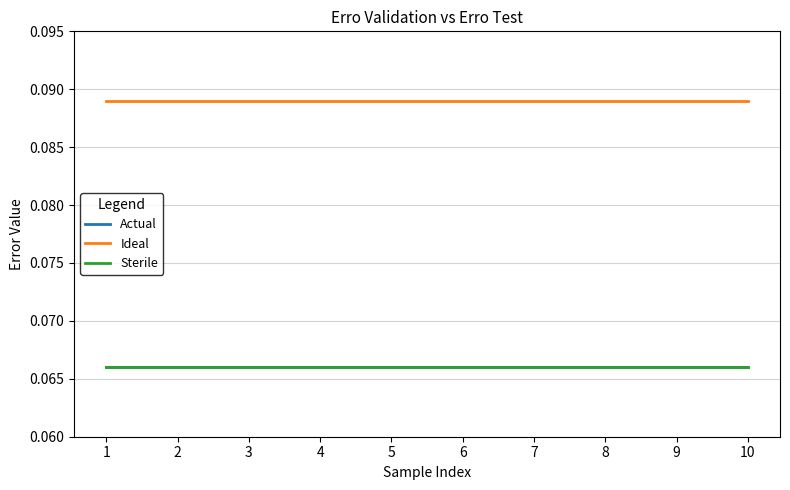

Which label corresponds to the largest value in the chart?

1